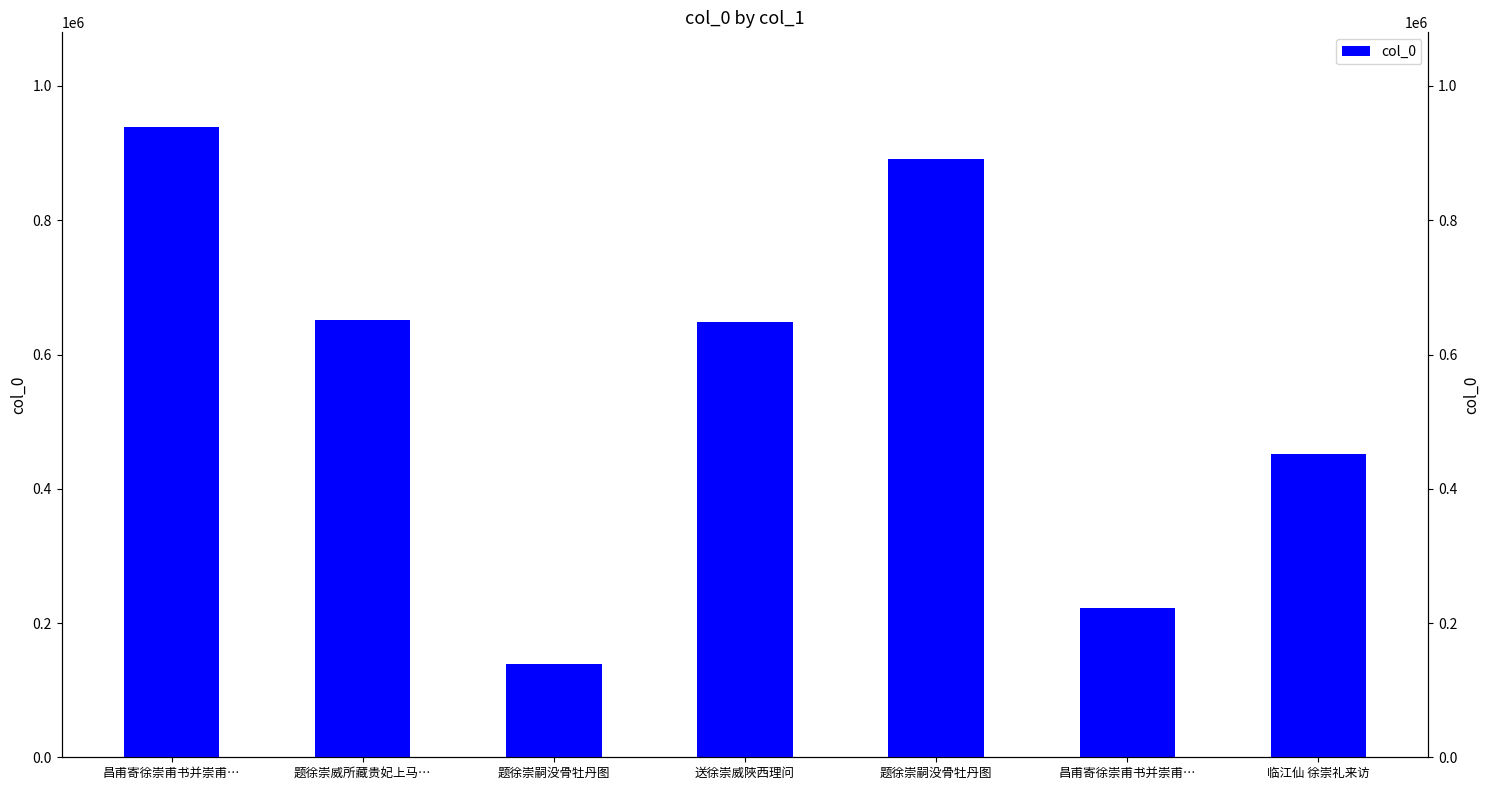

What is the ratio of the value at 题徐崇嗣没骨牡丹图 to the value at 题徐崇嗣没骨牡丹图?

6.4